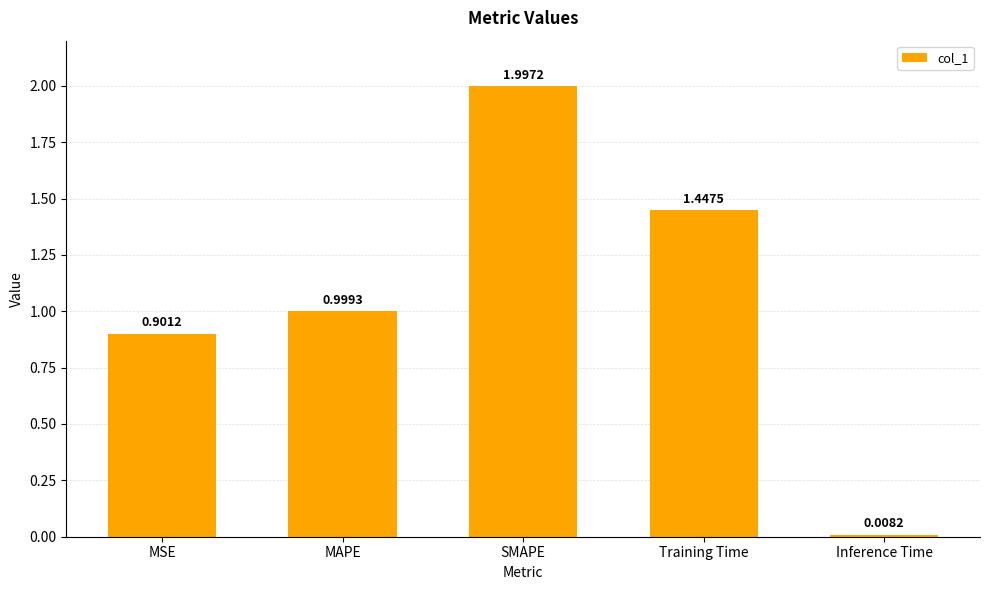

At which label is the value closest to 1?

MAPE